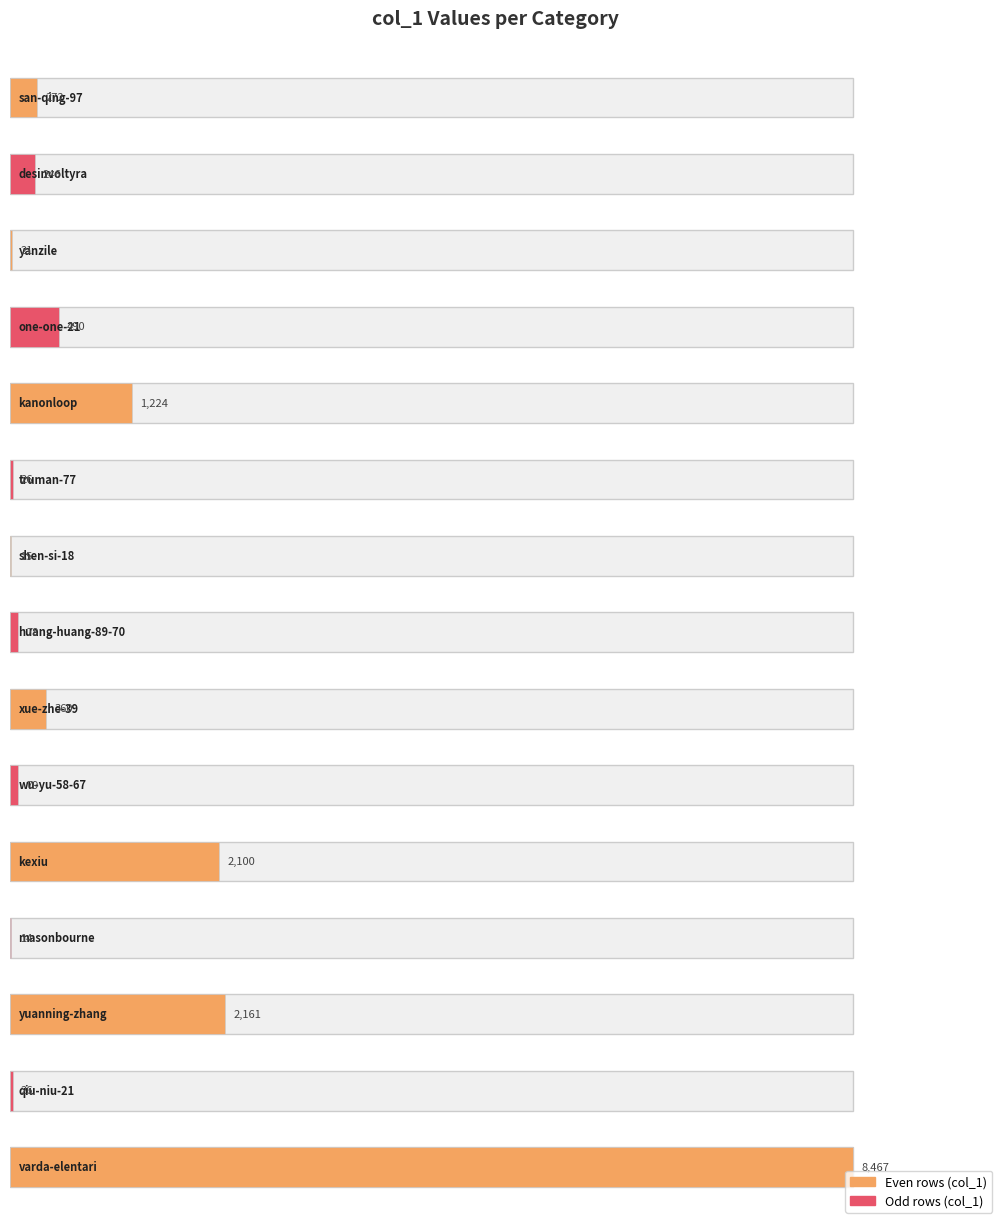

Which label corresponds to the largest value in the chart?

varda-elentari